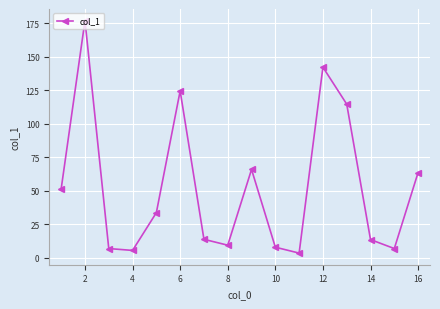

True or false: the data has more than 2 interior local peaks.

True